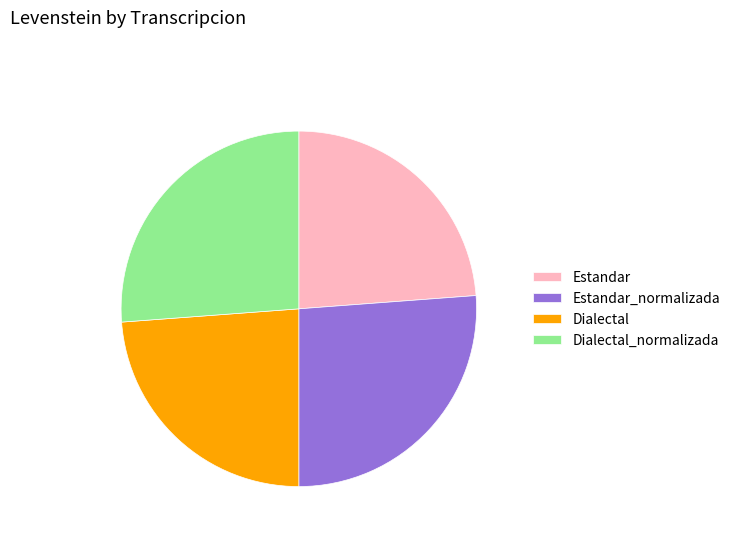

Is it true that Dialectal is 24% of the pie?

True